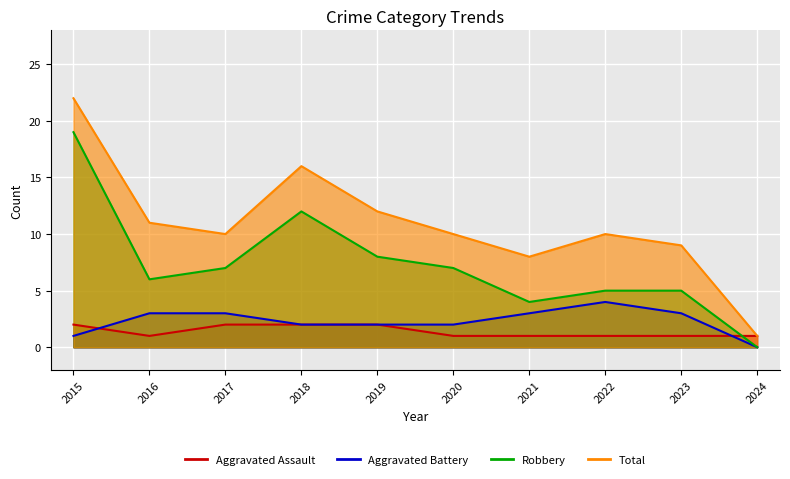

What is the value of the Aggravated Battery point at the 8th from the left?

4